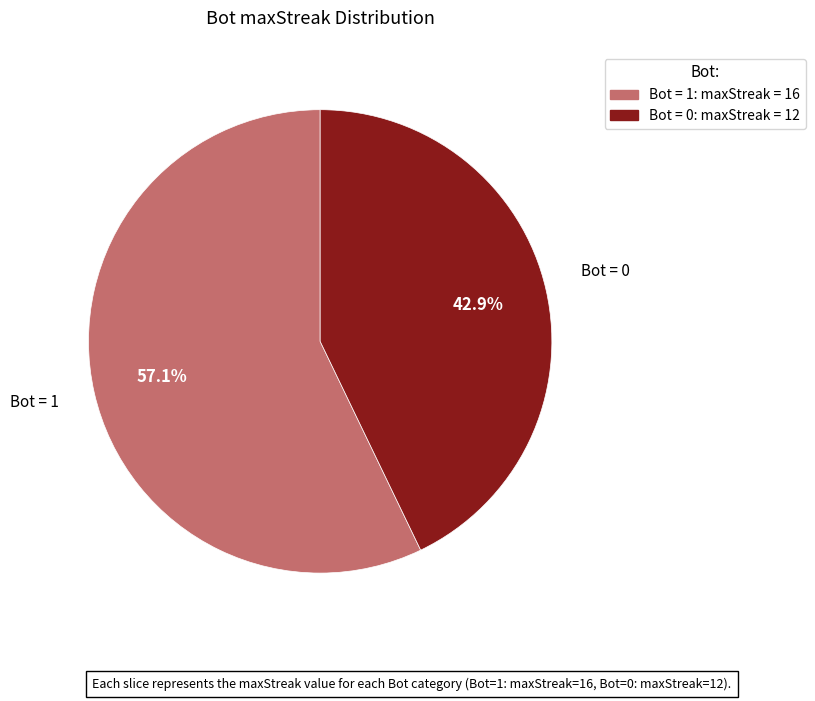

Is there a majority slice in this chart?

Yes